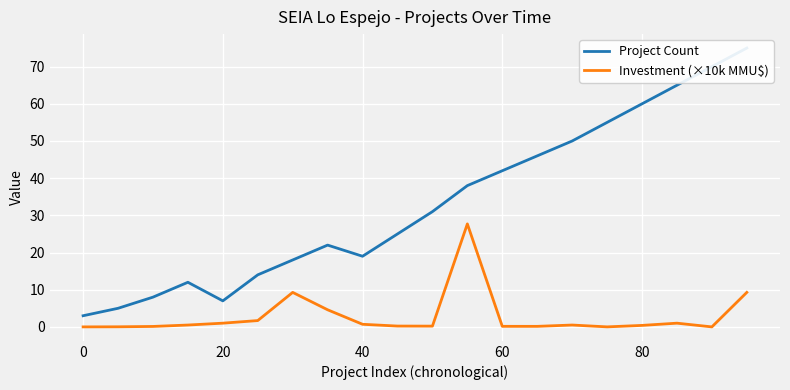

How many lines are shown in the chart?

2